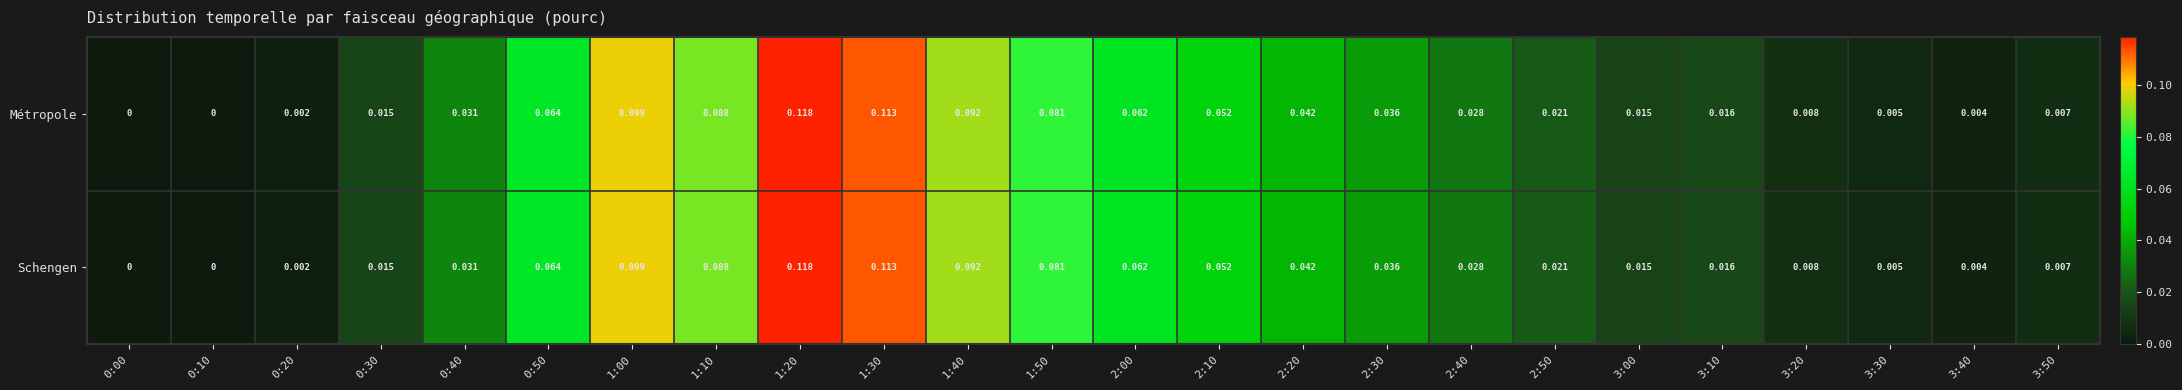

Is the value of Schengen at 2:40 greater than the value of Métropole at 2:50?

Yes